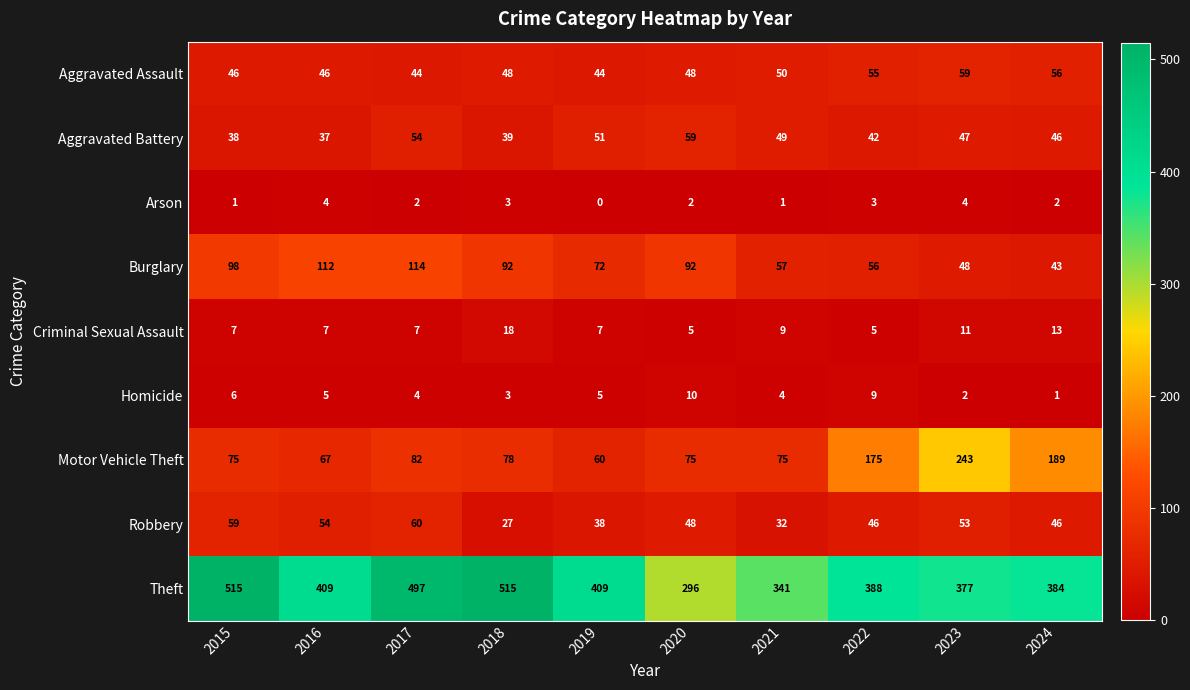

What is the sum of all Aggravated Battery values?

462